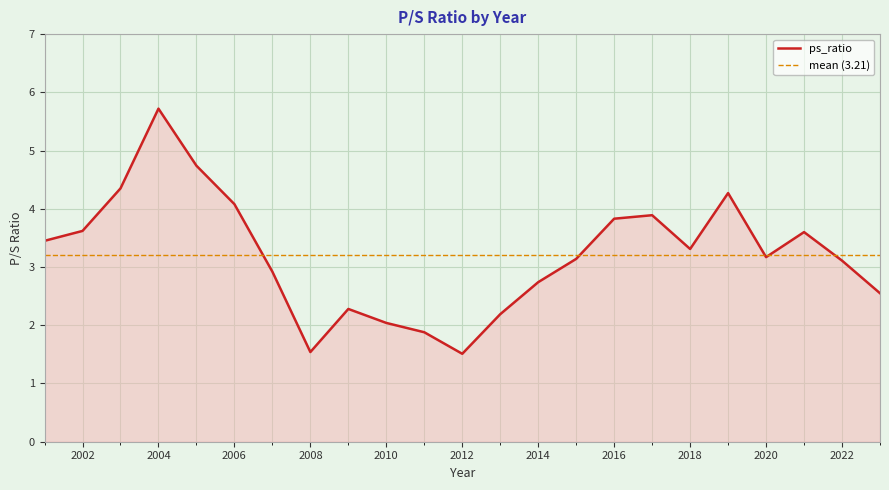

Rank the categories by value from highest to lowest.

2004, 2005, 2003, 2019, 2006, 2017, 2016, 2002, 2021, 2001, 2018, 2020, 2015, 2022, 2007, 2014, 2023, 2009, 2013, 2010, 2011, 2008, 2012